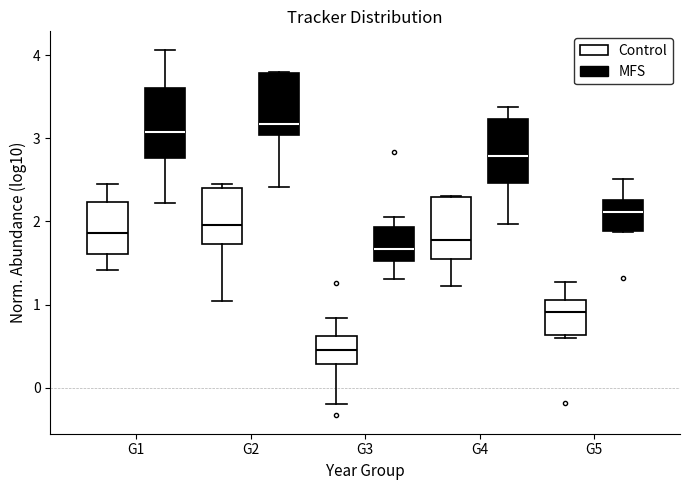

Where is the upper edge of the box for G1 (Control) on the y-axis? The values are not printed on the chart, so give them approximately, as read against the axis.

2.2